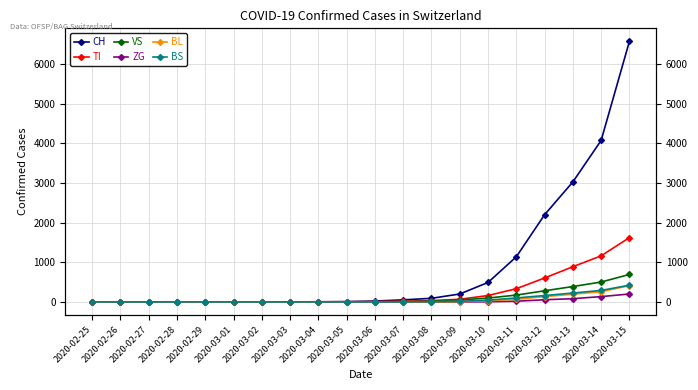

At which label does CH first exceed 22?

2020-03-07